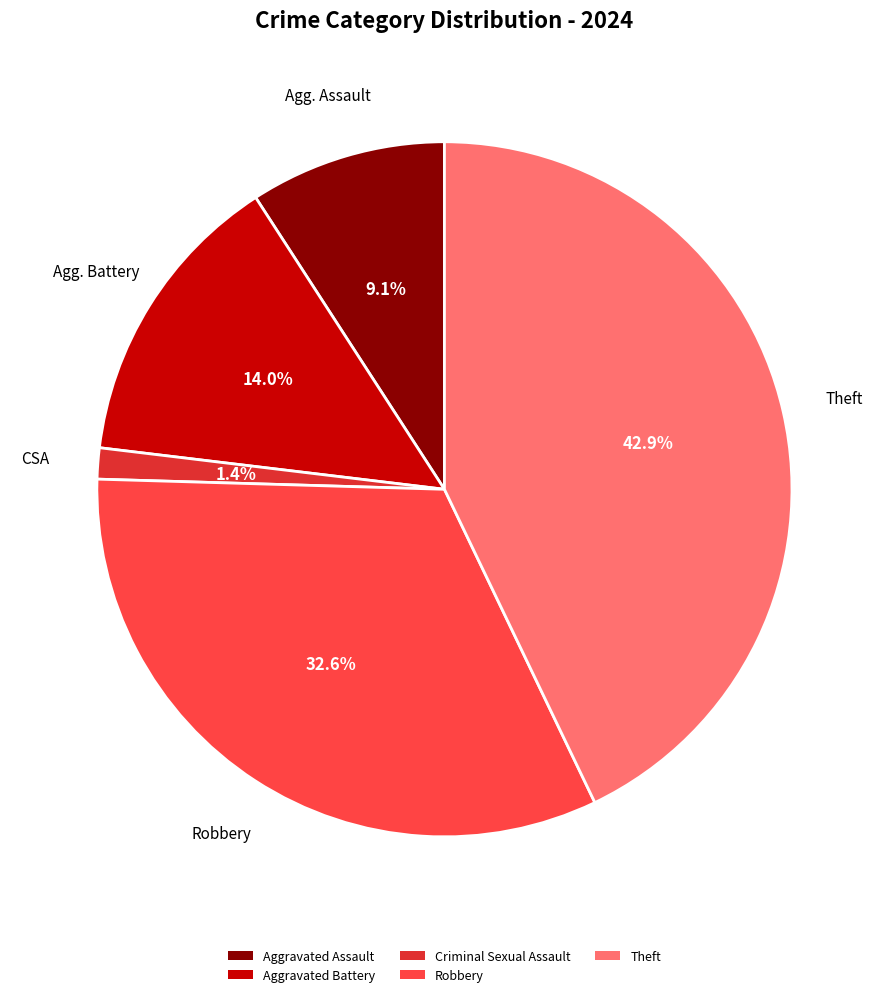

What percentage is NOT represented by Aggravated Battery?

86.0%